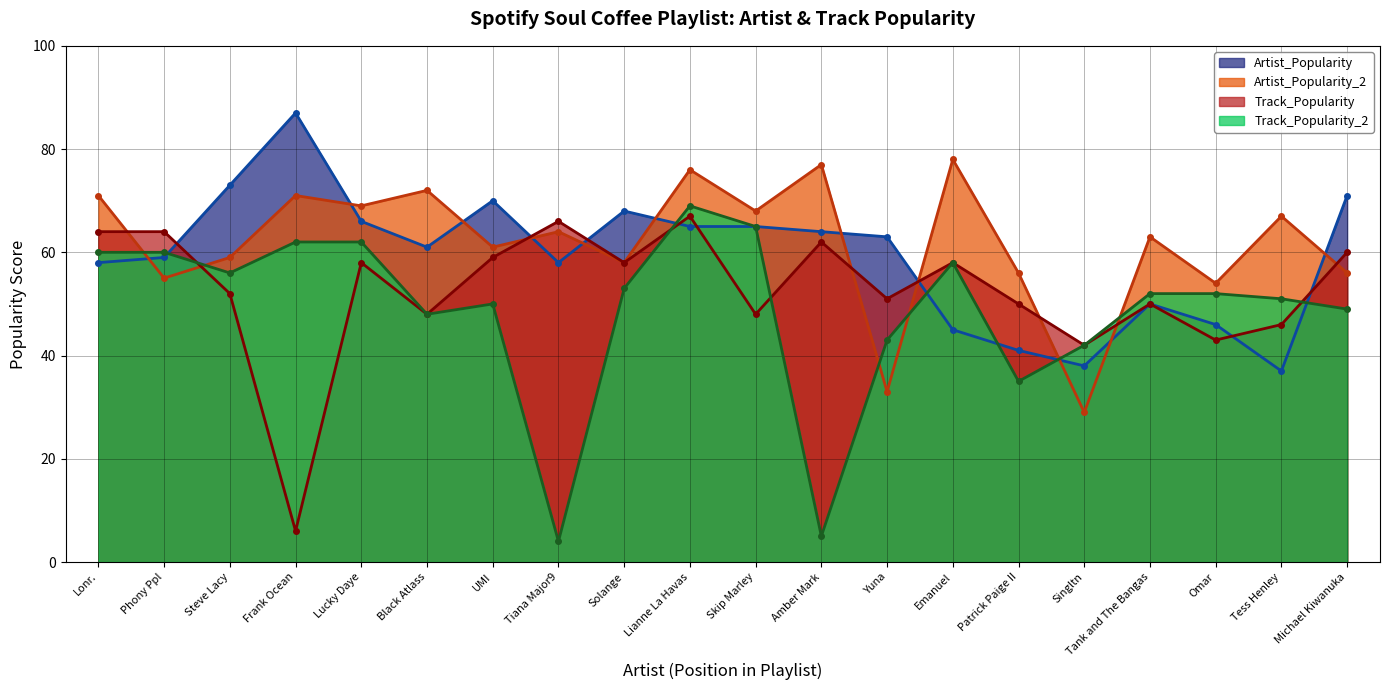

What are all the series names shown in the legend?

Artist_Popularity, Artist_Popularity_2, Track_Popularity, Track_Popularity_2